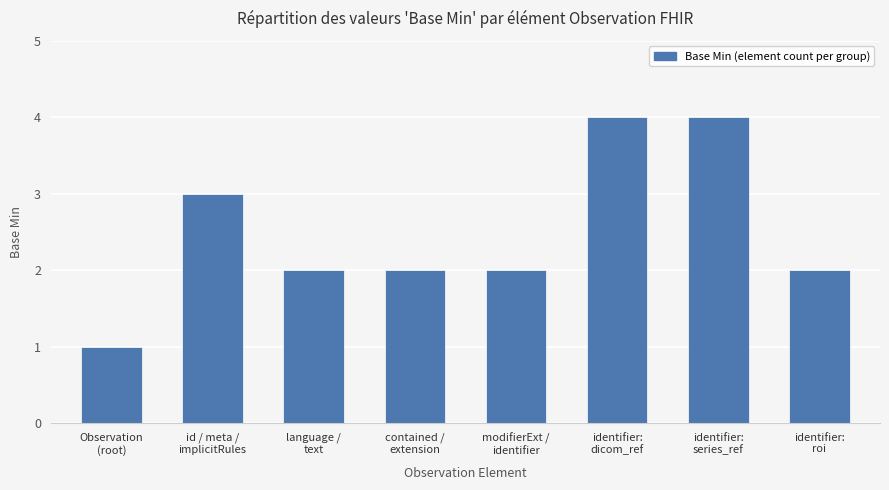

What is the sum of all values?

20